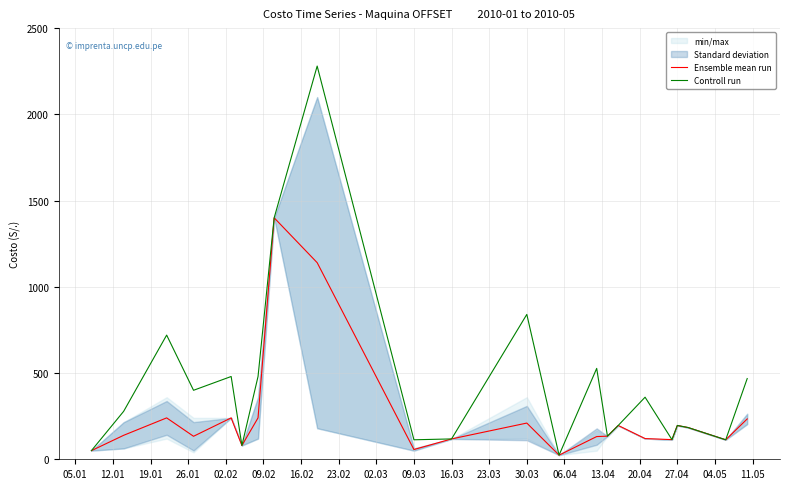

Which series has the widest spread of values?

Controll run